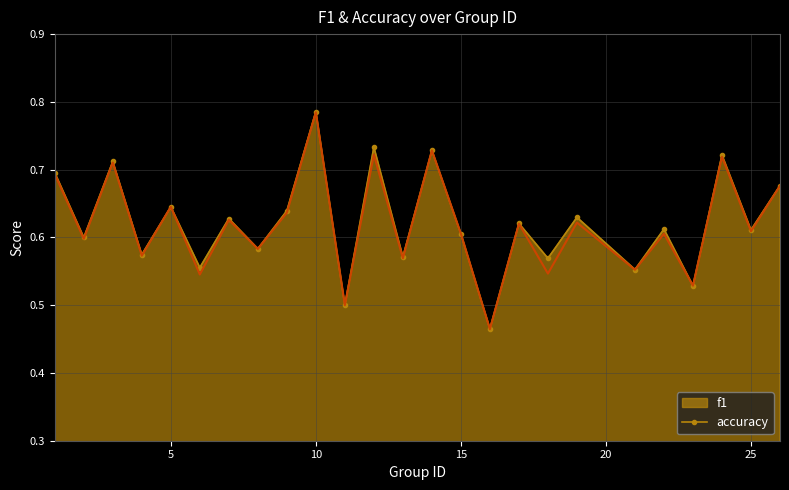

Which series has the widest spread of values?

accuracy